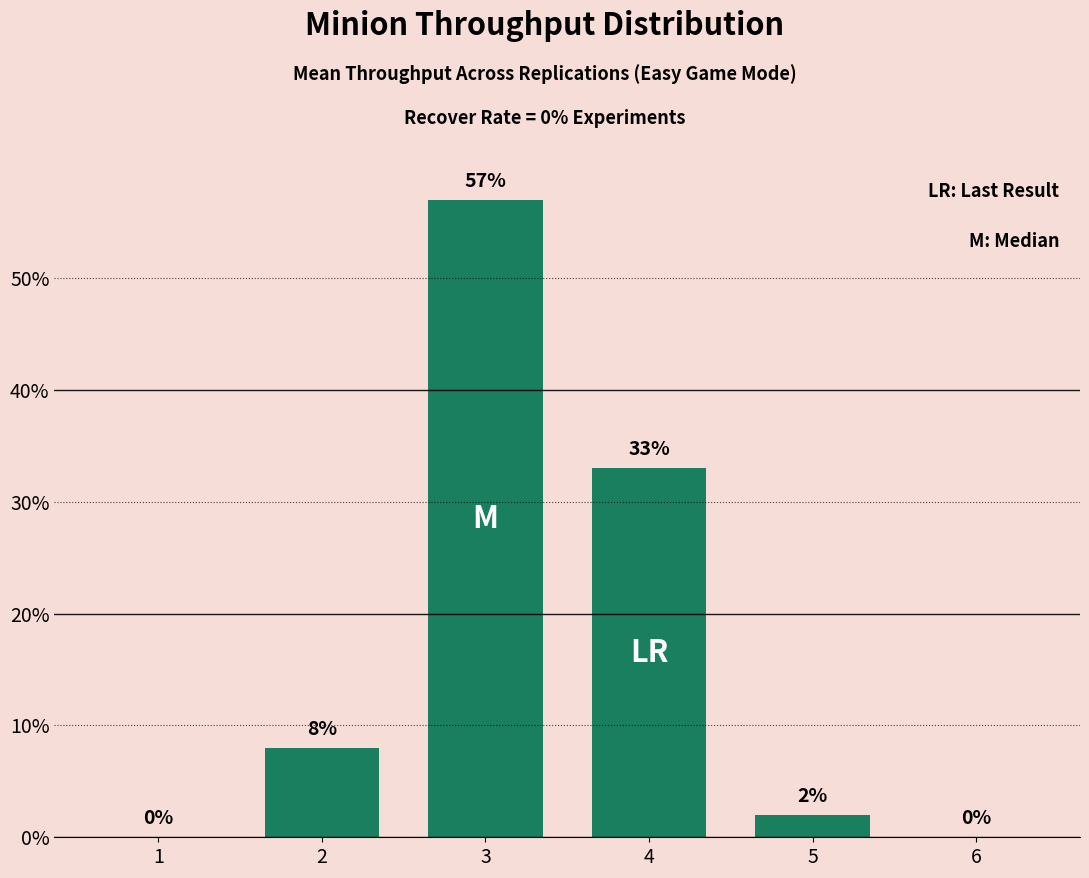

What is the average value?

17